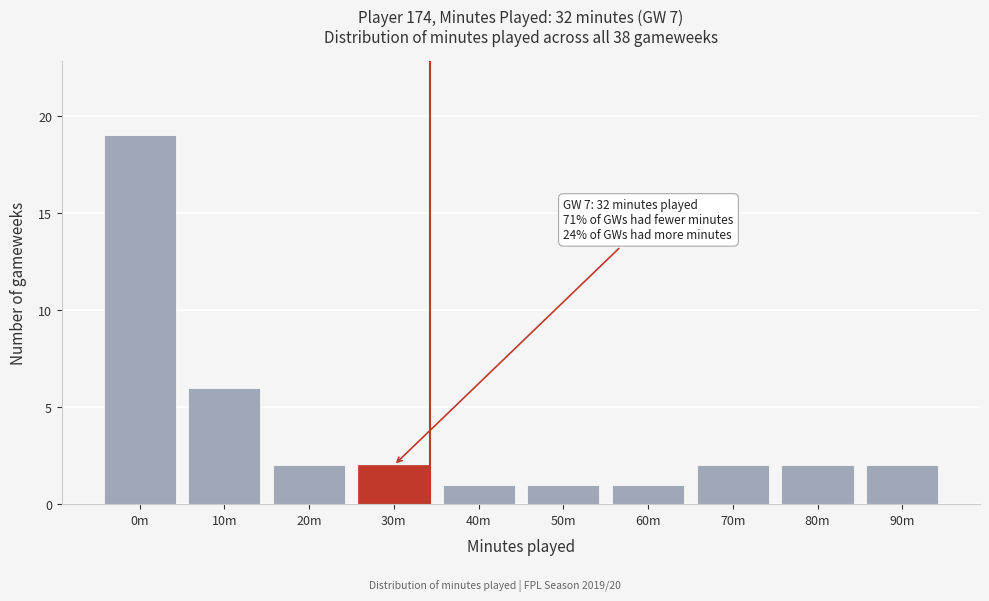

Reading left to right, extract all data points from this chart.

0m=19	10m=6	20m=2	30m=2	40m=1	50m=1	60m=1	70m=2	80m=2	90m=2